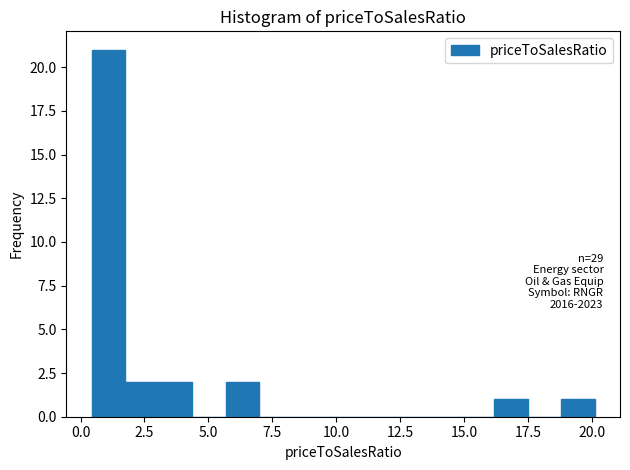

Read against the x-axis, roughly where is the centre of the tallest bar?

1.0